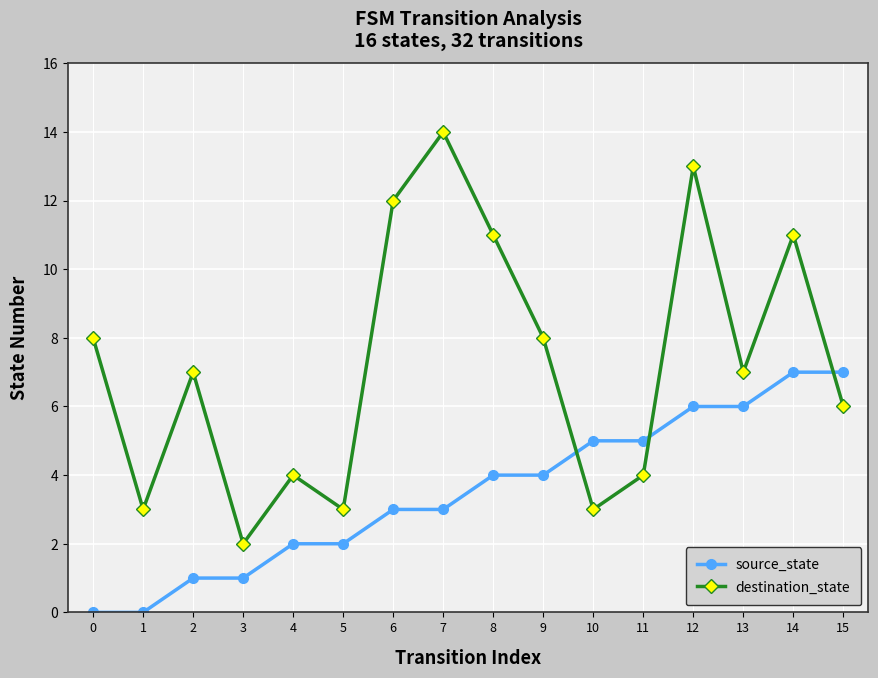

What is the value of the destination_state point at the 16th from the left?

6